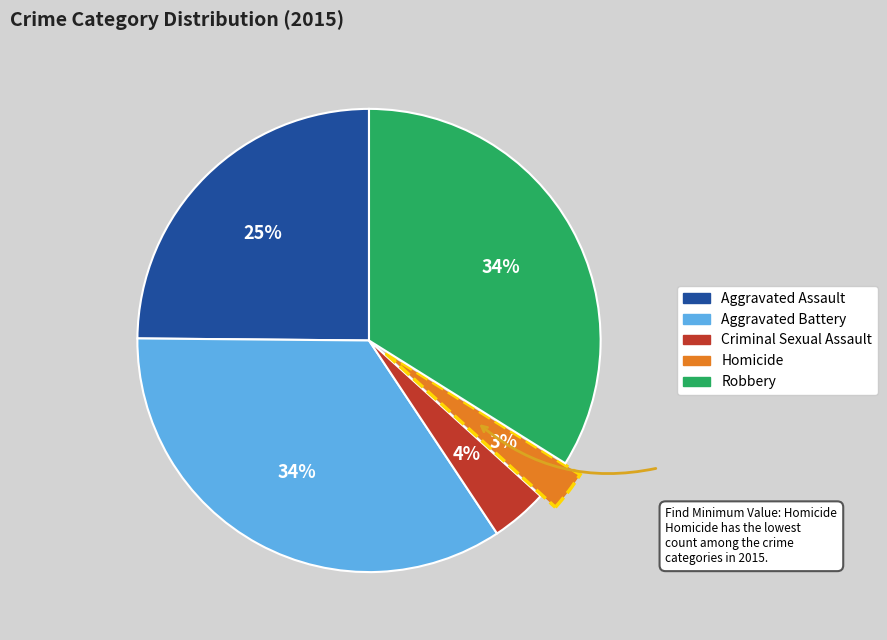

The Criminal Sexual Assault slice represents 4% of the pie. True or false?

True